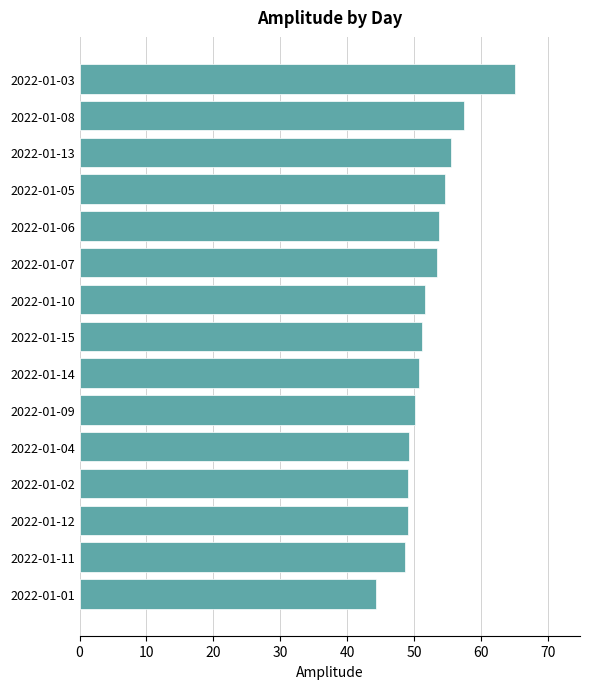

The value at 2022-01-14 is 19.0. True or false?

False